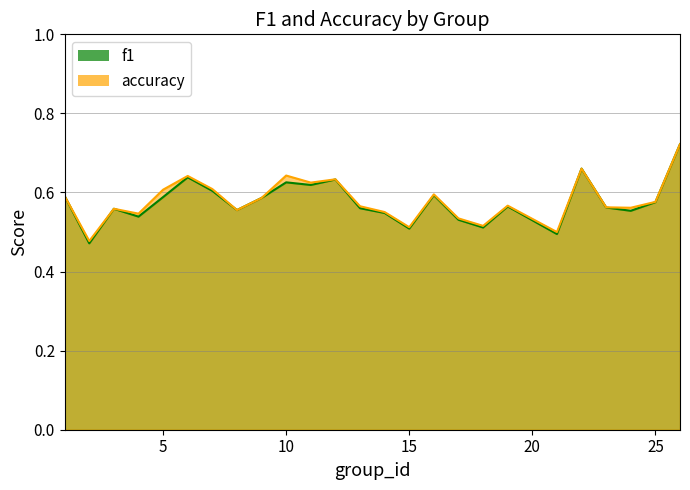

Does the chart have visible grid lines?

Yes